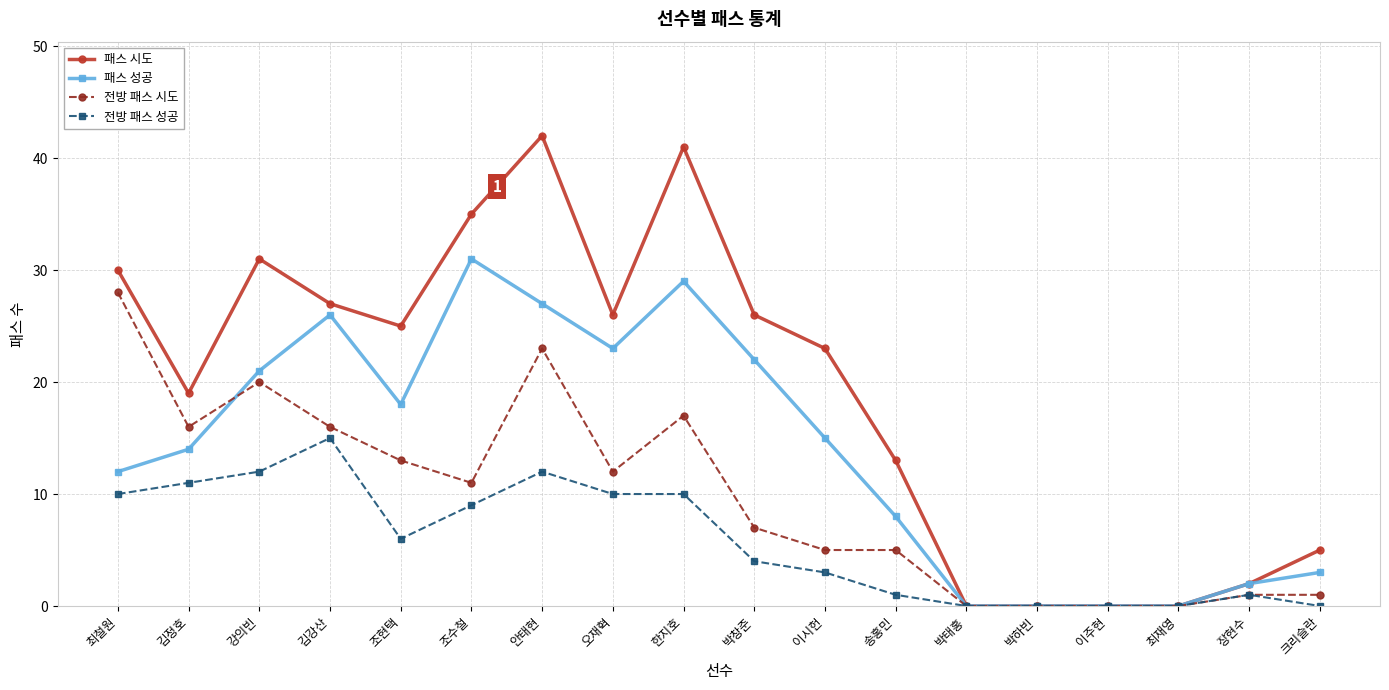

What are all the series names shown in the legend?

패스 시도, 패스 성공, 전방 패스 시도, 전방 패스 성공